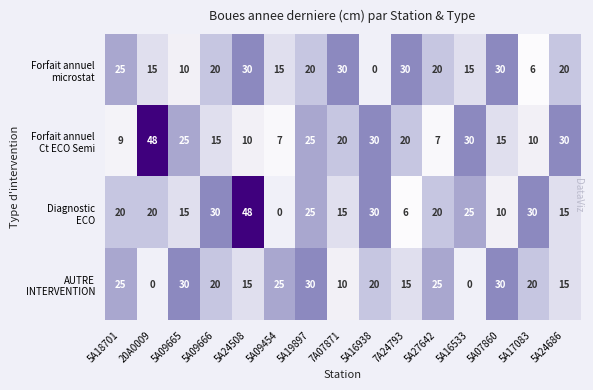

How many distinct data groups are displayed?

4